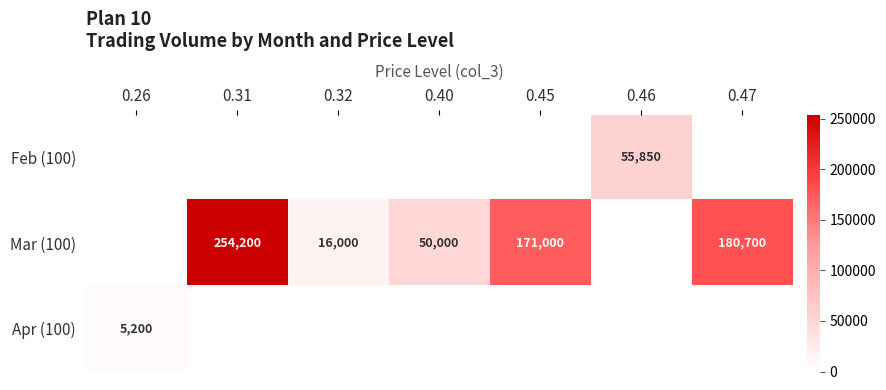

True or false: Feb (100) has a value of 86779 at 0.46.

False